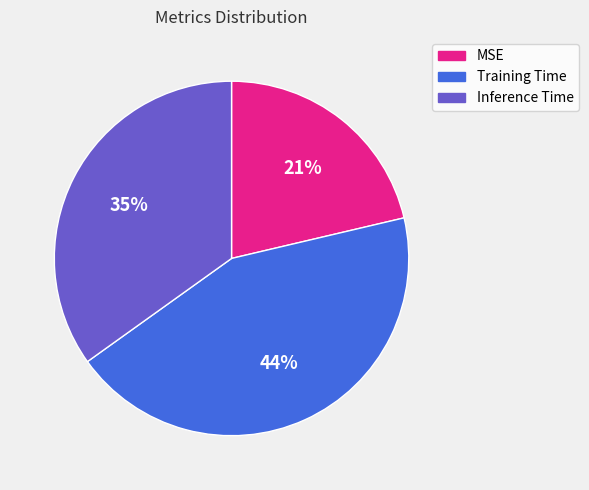

Does Inference Time represent more than half of the total?

No